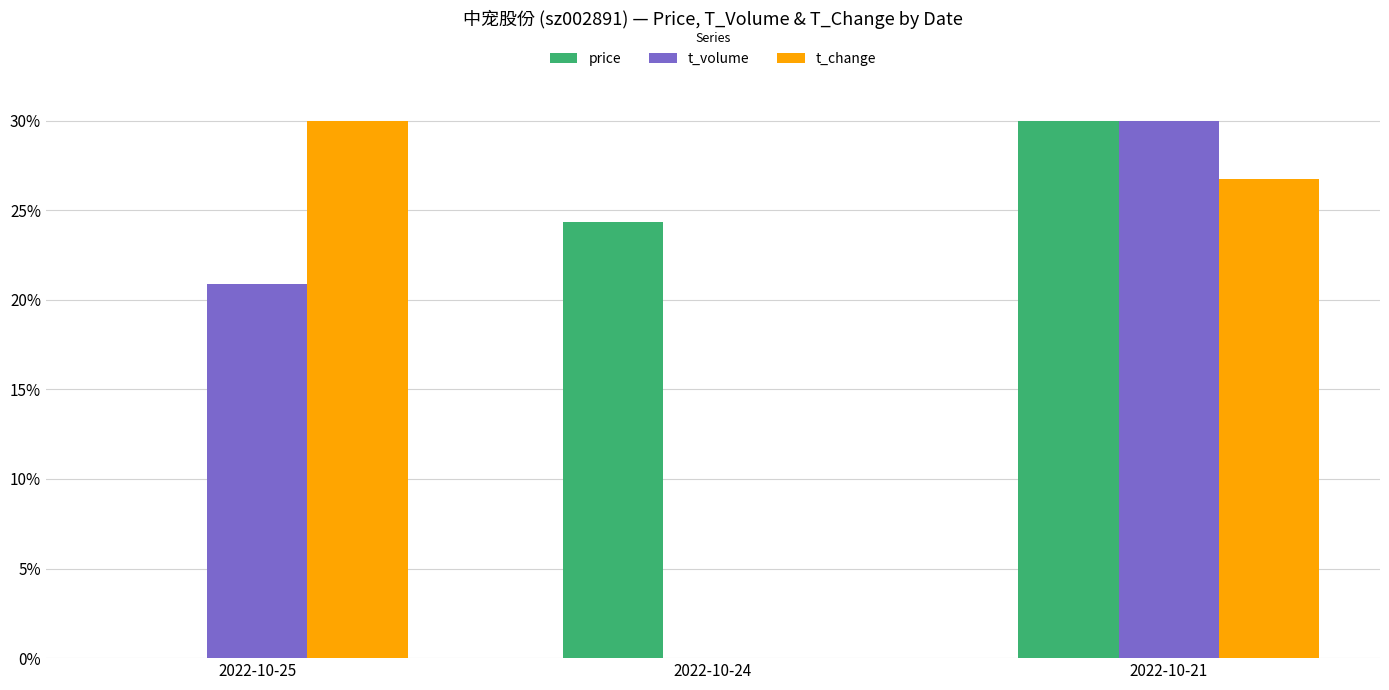

What is the greatest value displayed?

30.0